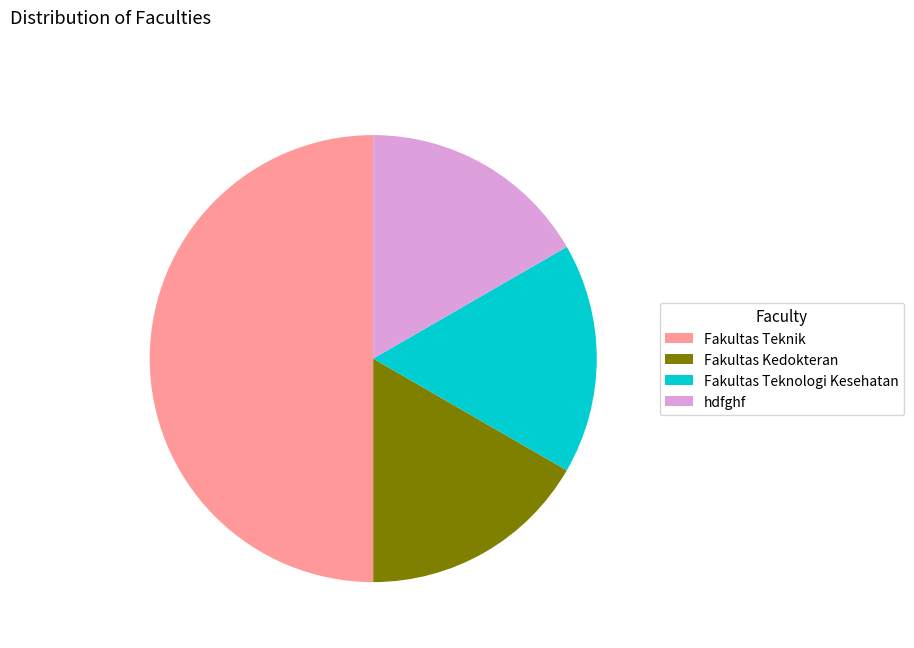

Do Fakultas Kedokteran and Fakultas Teknik together represent more than half of the pie?

Yes